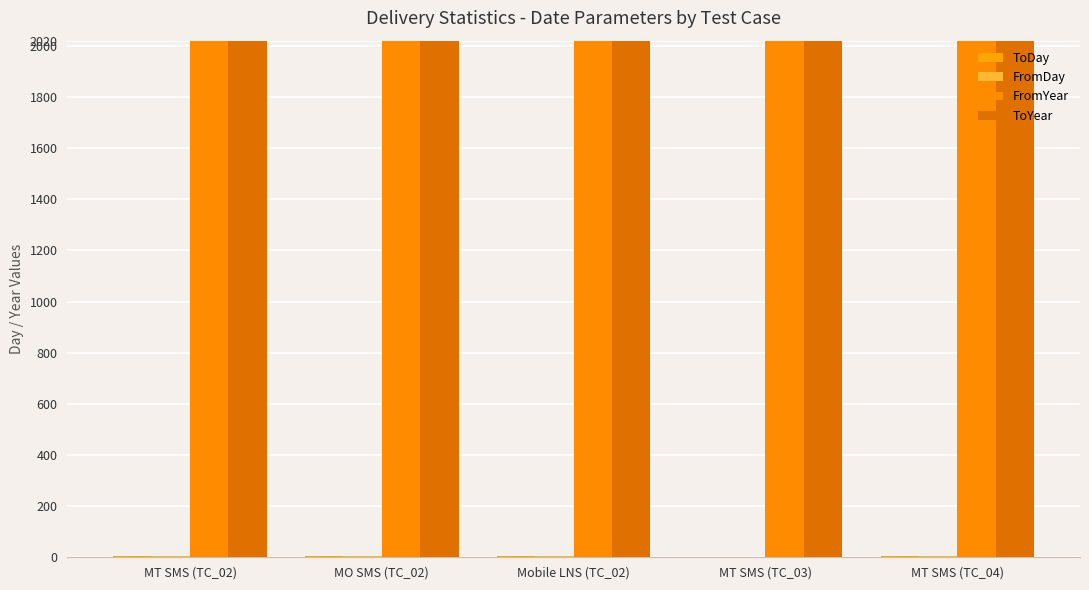

What is the maximum value shown in the chart?

2017